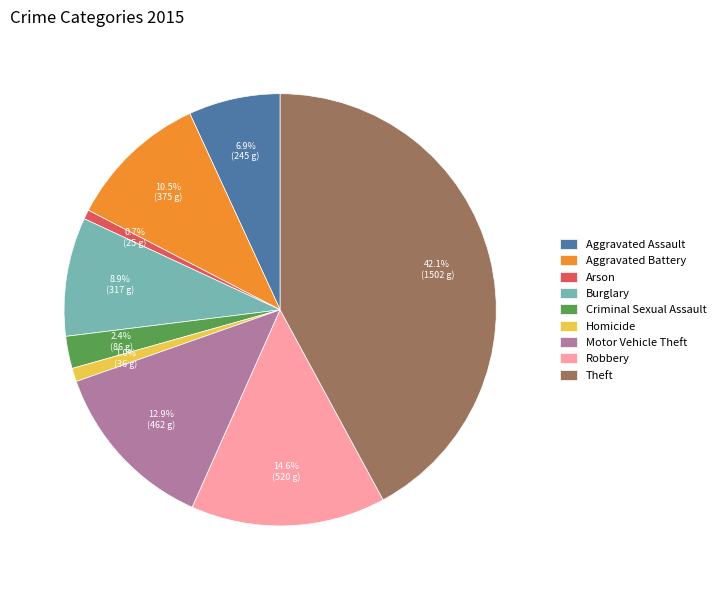

Which slice is the largest?

Theft